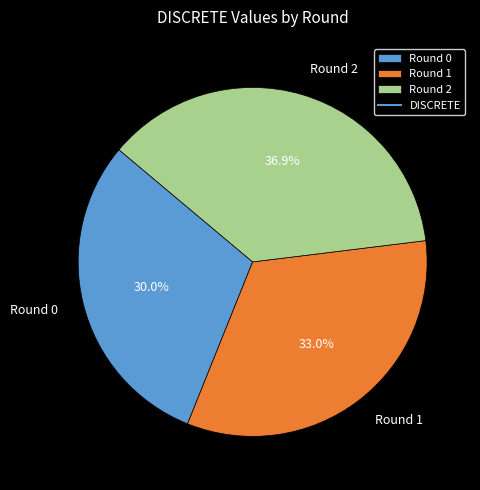

What percentage is the Round 1 slice, to the nearest percent?

33%